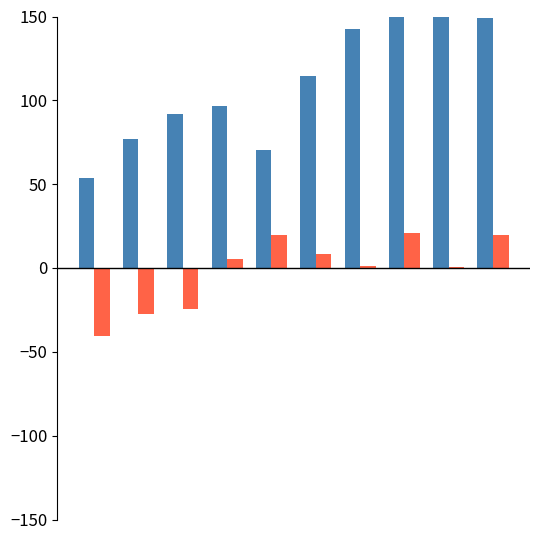

The value of col_0 at 0 is 29.6. True or false?

False